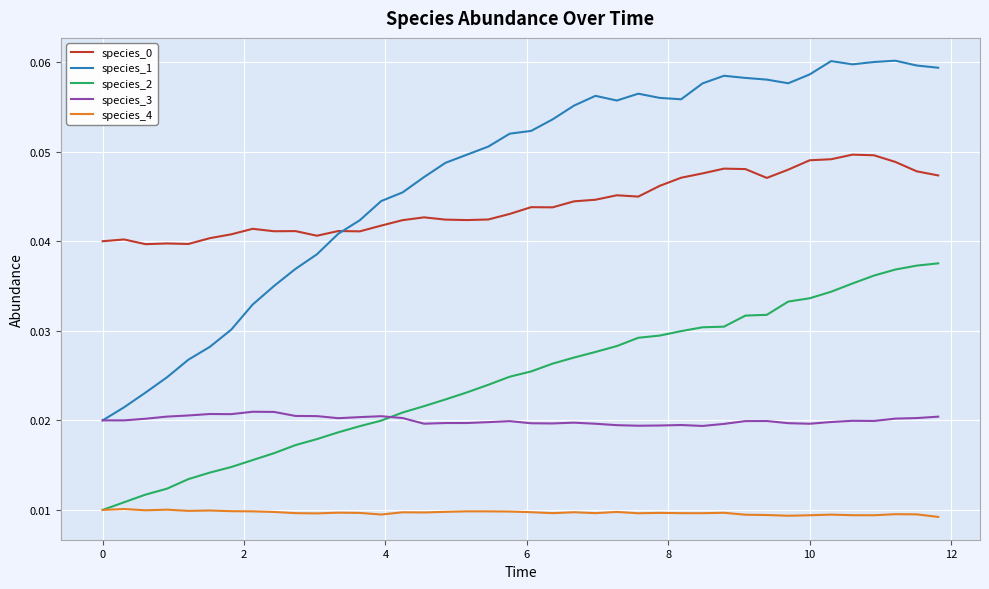

True or false: species_0 and species_3 cross at least once.

False